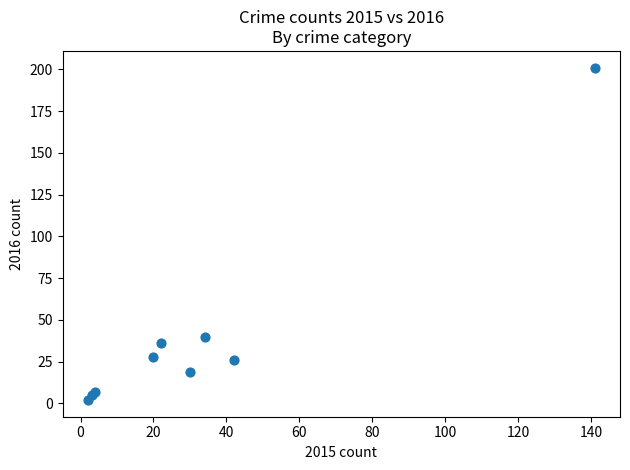

What Y value in the scatter plot is closest to 101?

40